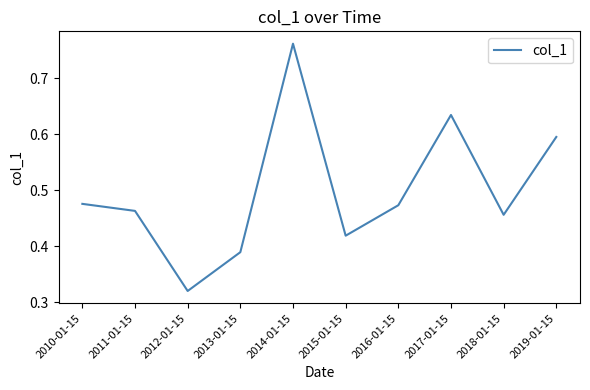

Where is the data nearest to the value 0?

2012-01-15